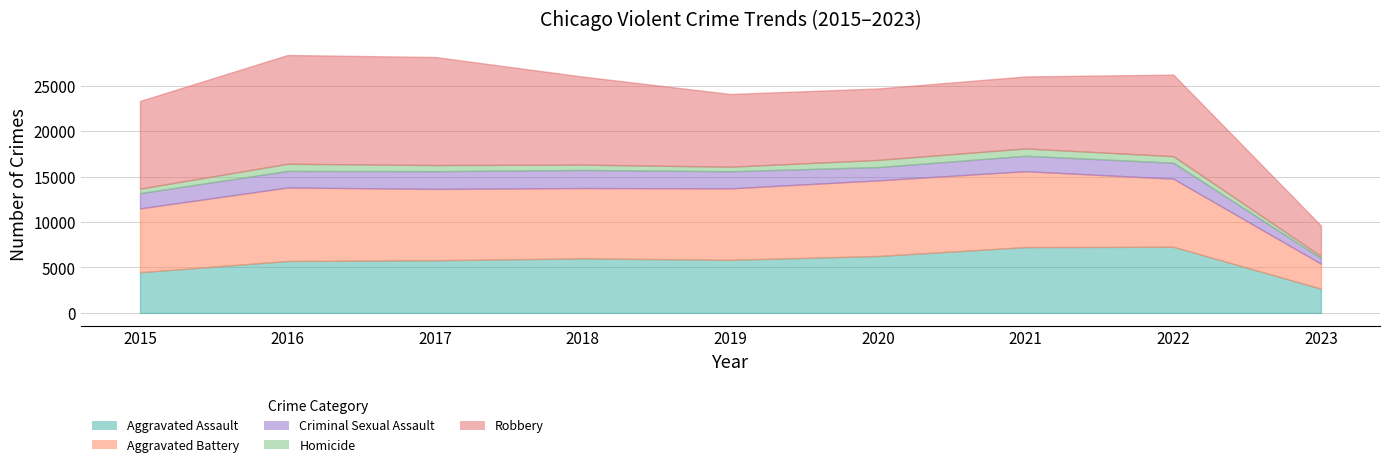

In Aggravated Assault, how many points are higher than both neighbors (excluding endpoints)?

2